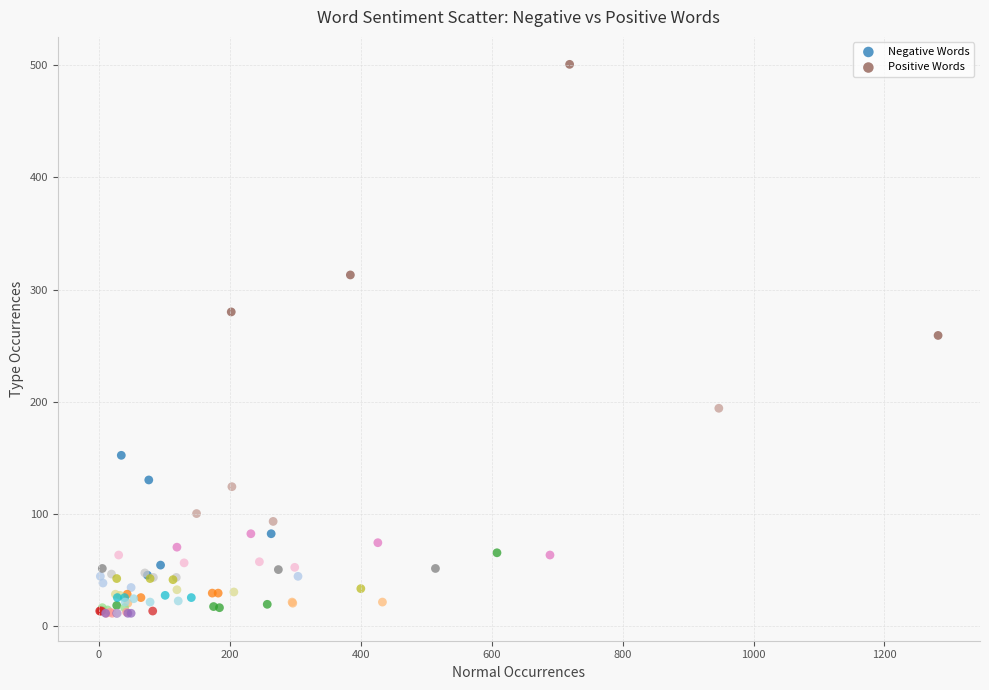

Which series reaches the minimum Y coordinate?

Negative Words